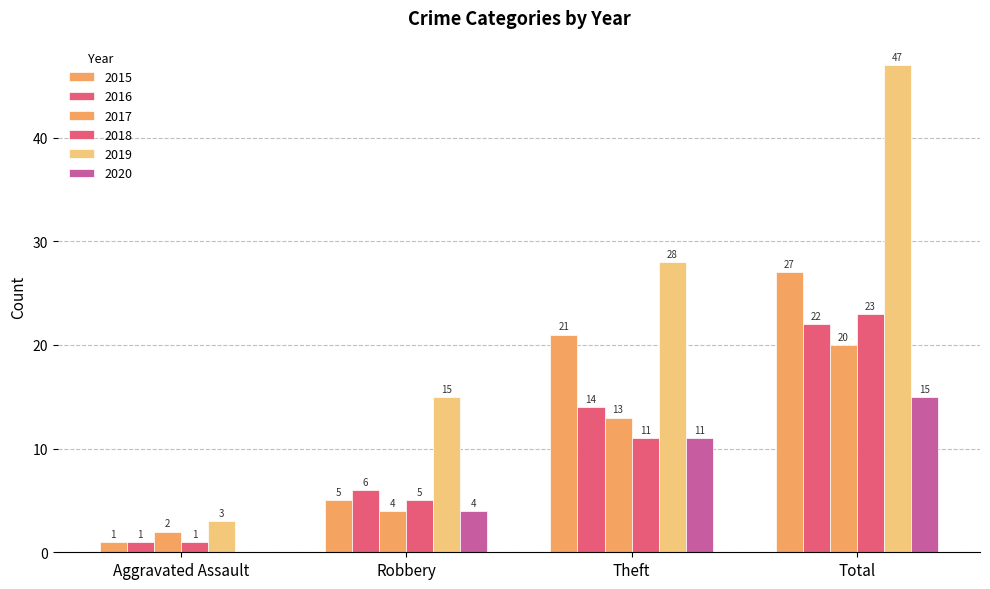

Which category has the lowest value across all series?

Aggravated Assault